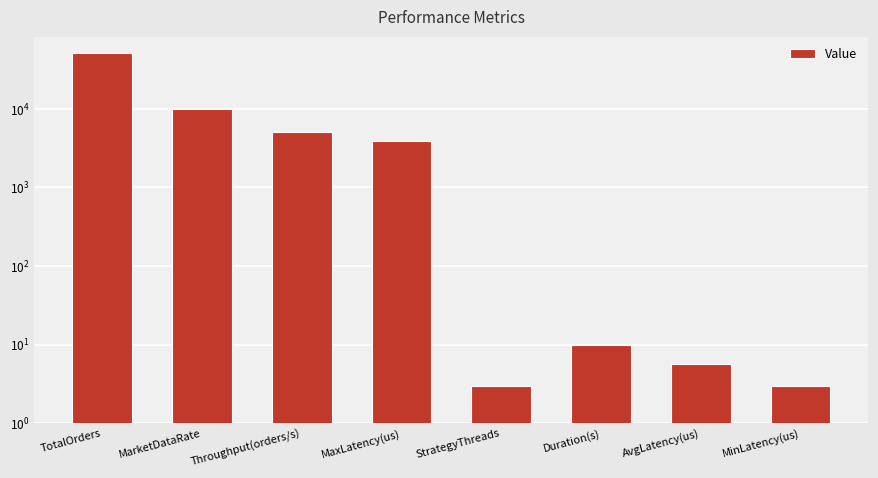

What is the label of the 5th bar from the right?

MaxLatency(us)